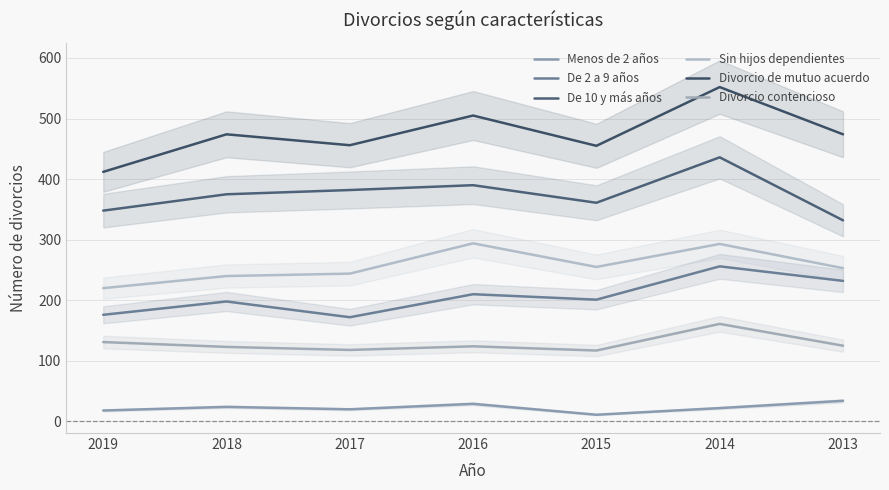

Between 2016 and 2013, which series saw the biggest shift?

De 10 y más años